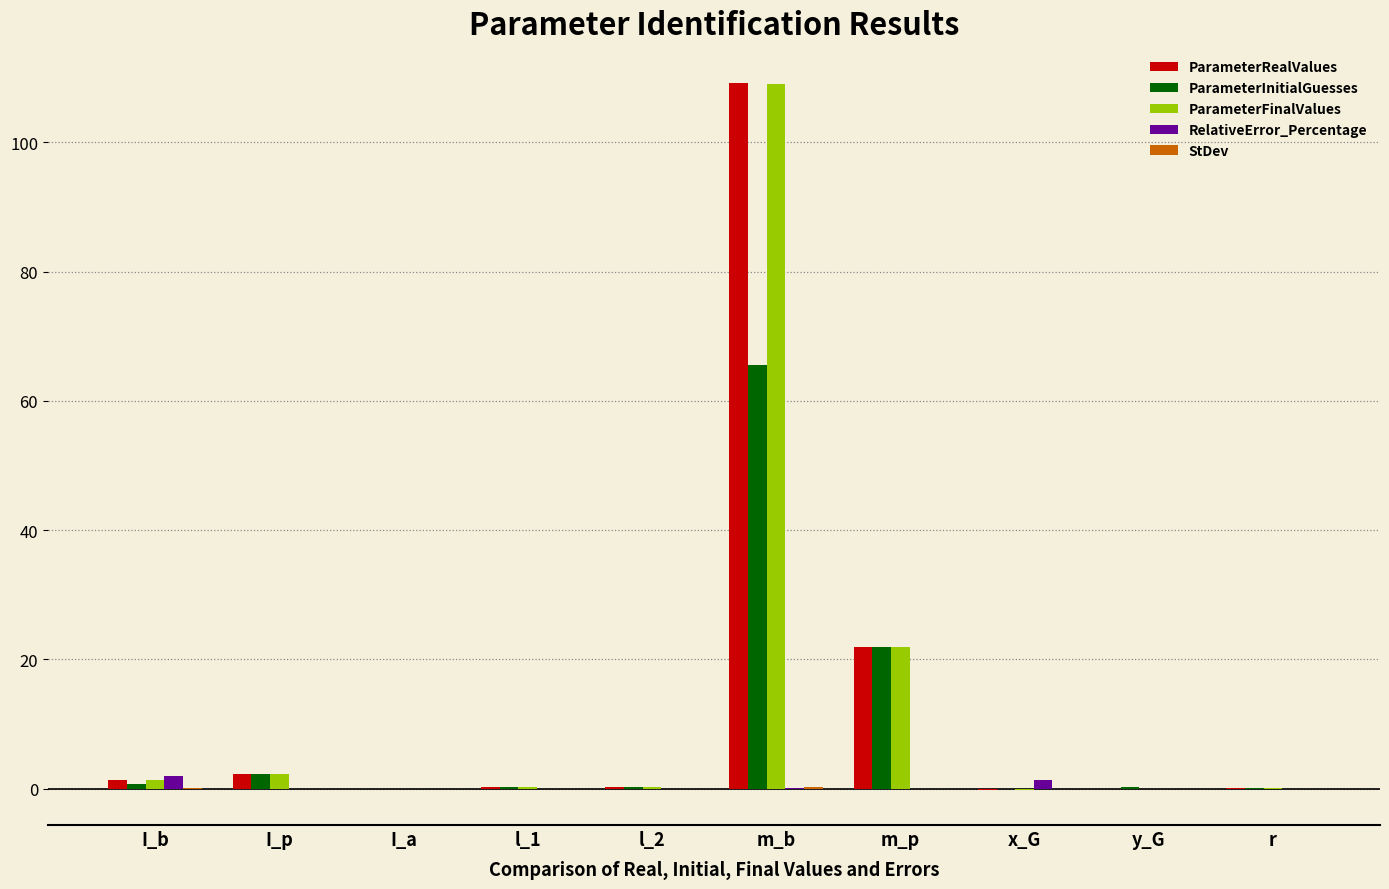

Is it true that ParameterInitialGuesses equals 0.0 at I_a?

True